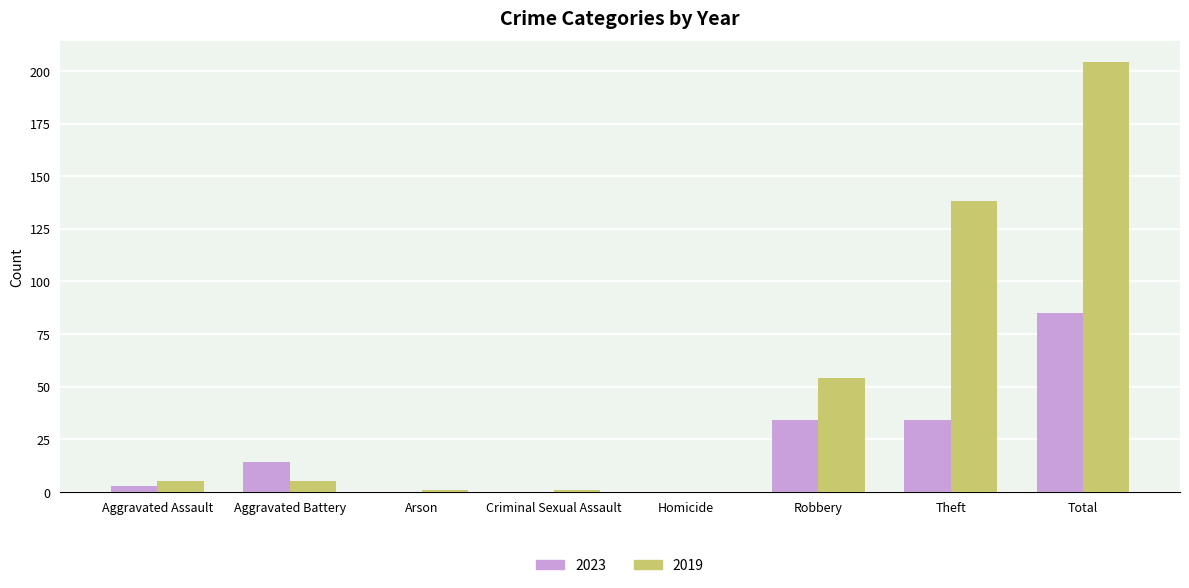

What is the average value of the 2023 series?

21